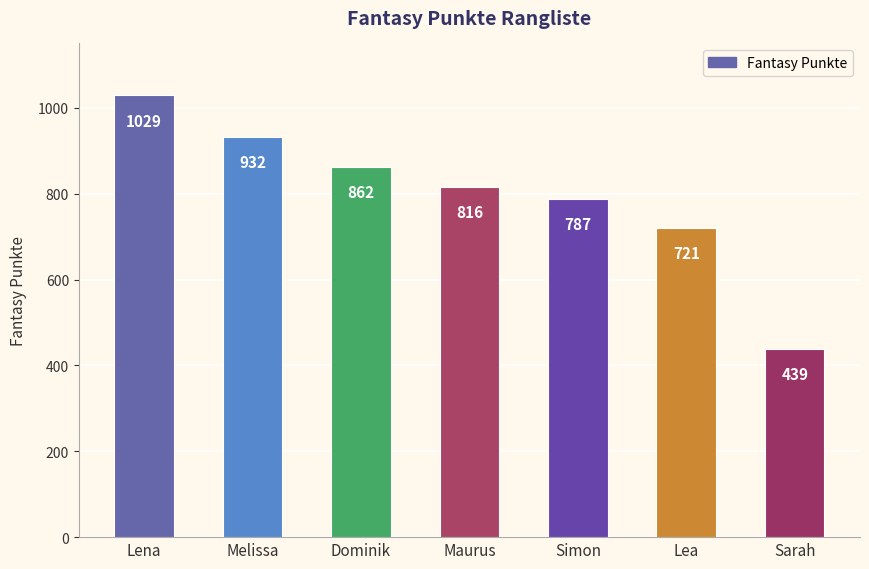

Are the bars grouped side by side (vs. stacked)?

No